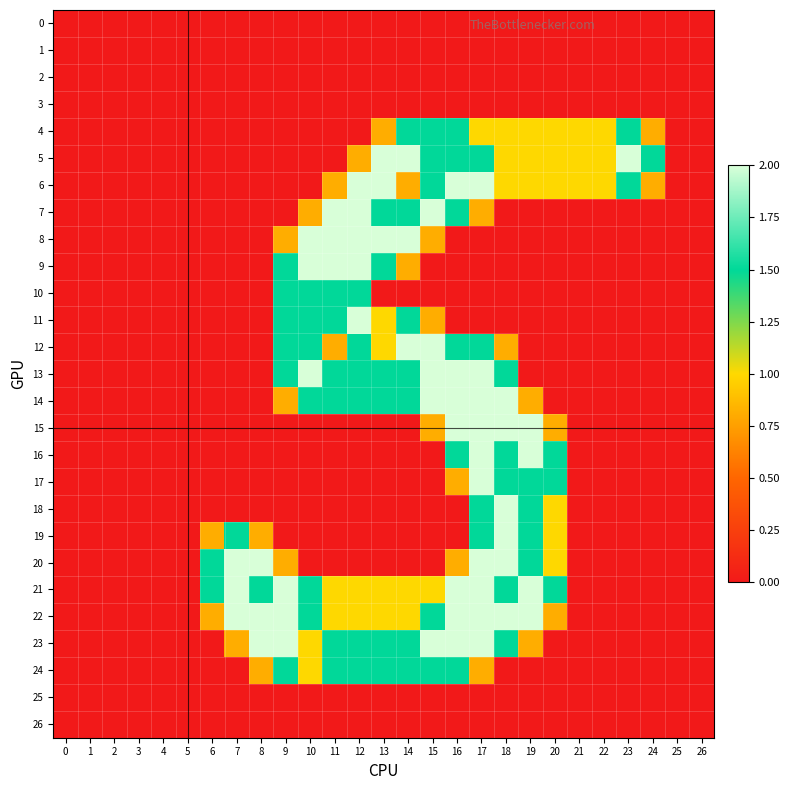

At which category is the sum across all series the highest?

17